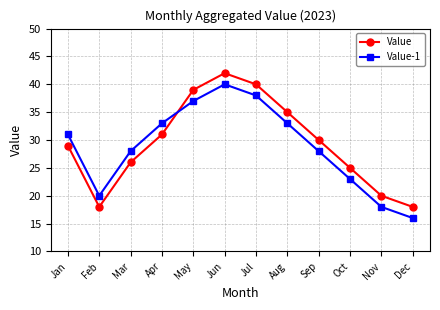

True or false: Value-1 has more than 0 interior local peaks.

True